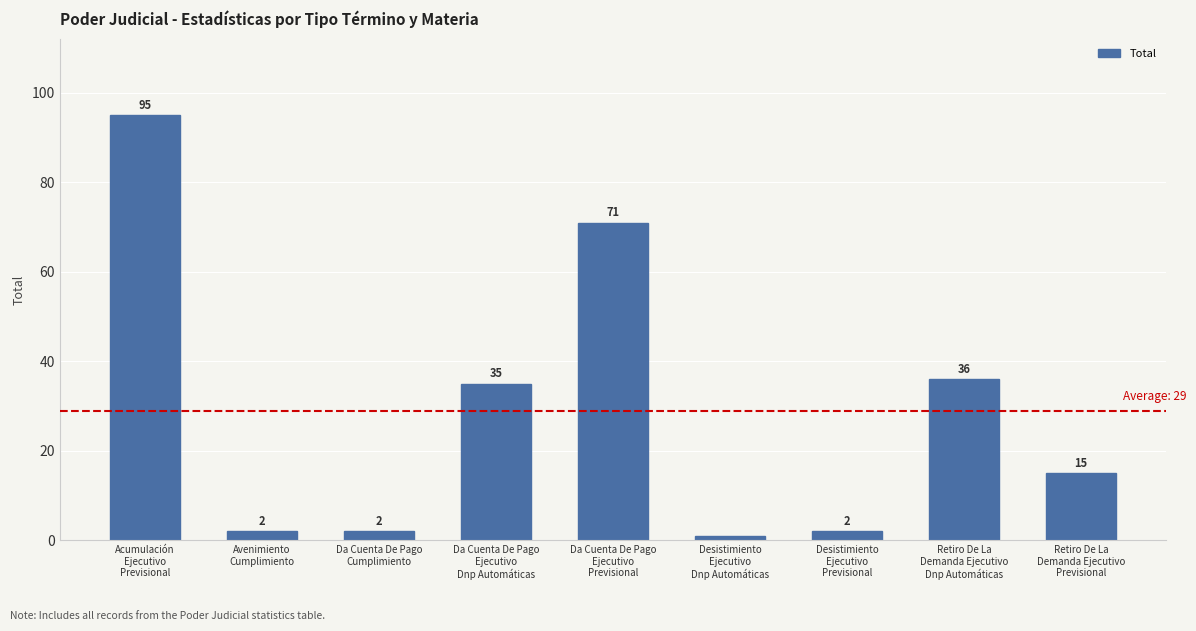

Reading left to right, what are all the values shown in this chart?

Acumulación
Ejecutivo
Previsional=95	Avenimiento
Cumplimiento=2	Da Cuenta De Pago
Cumplimiento=2	Da Cuenta De Pago
Ejecutivo
Dnp Automáticas=35	Da Cuenta De Pago
Ejecutivo
Previsional=71	Desistimiento
Ejecutivo
Dnp Automáticas=1	Desistimiento
Ejecutivo
Previsional=2	Retiro De La
Demanda Ejecutivo
Dnp Automáticas=36	Retiro De La
Demanda Ejecutivo
Previsional=15